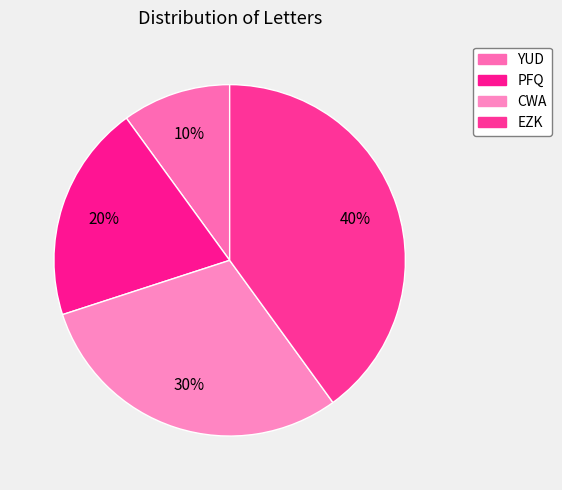

How many slices are in this pie chart?

4